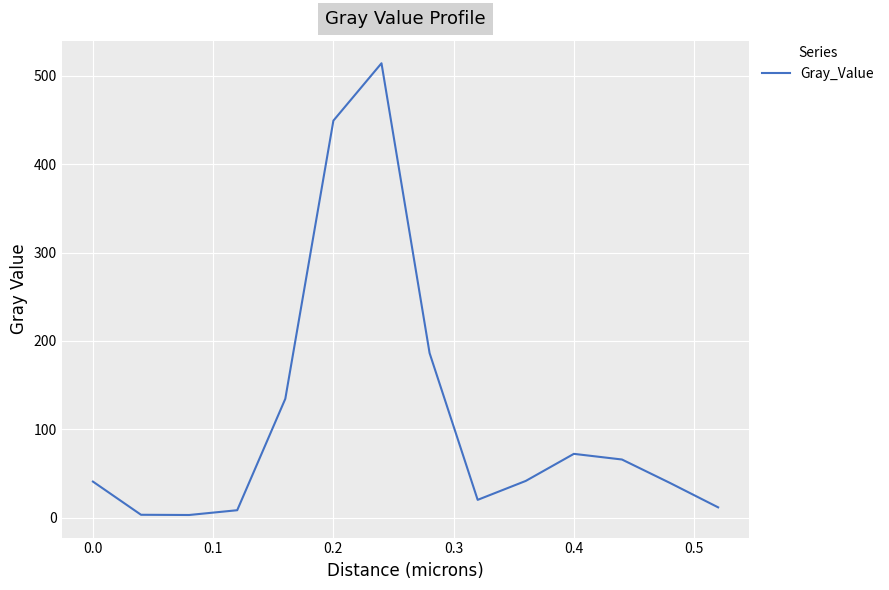

What is the greatest value displayed?

514.1